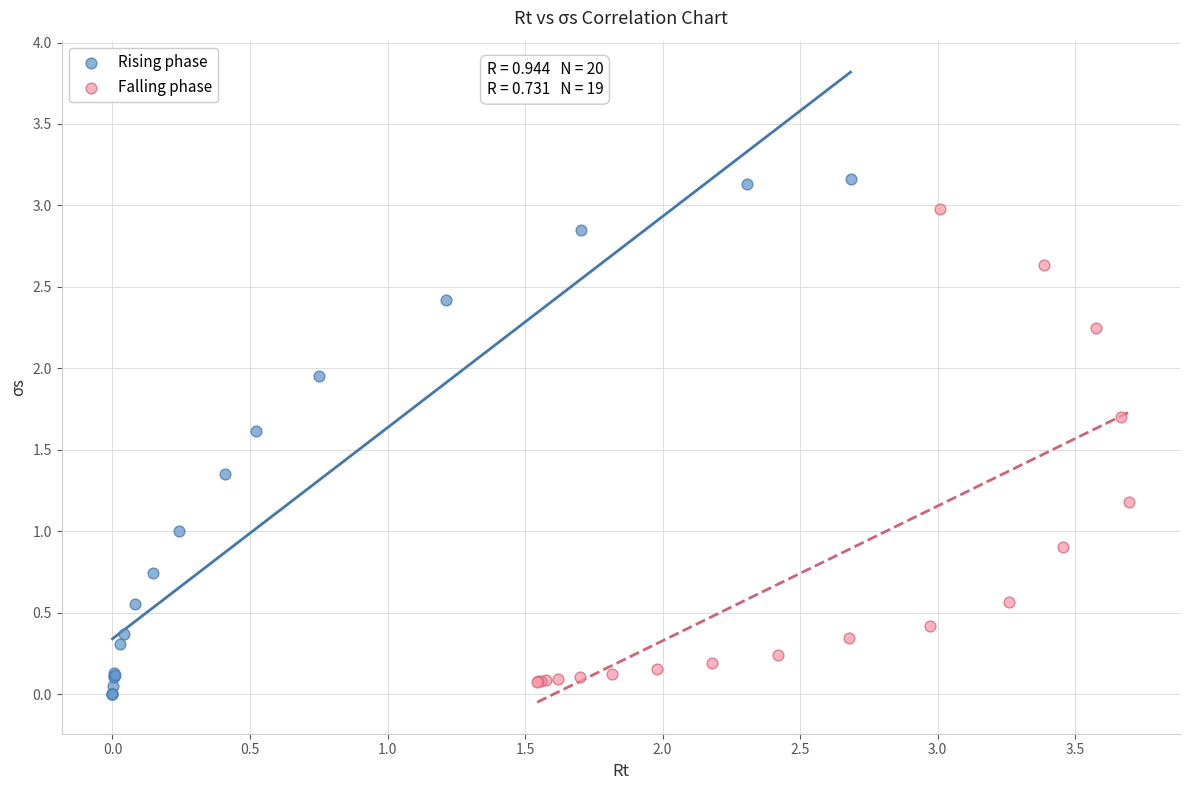

Which series contains the highest Y value?

Rising phase